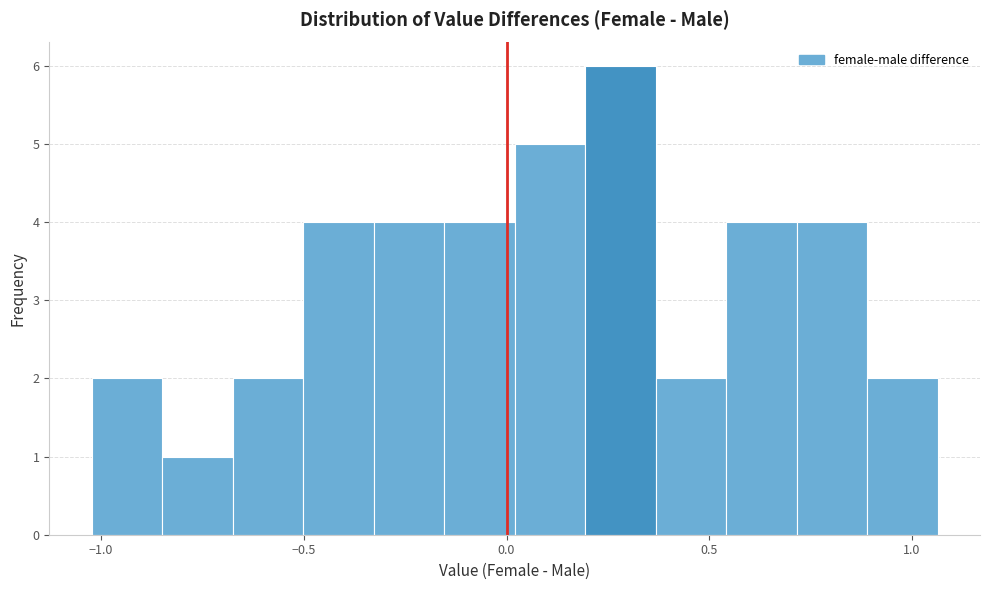

Read against the x-axis, roughly where is the centre of the tallest bar?

0.30